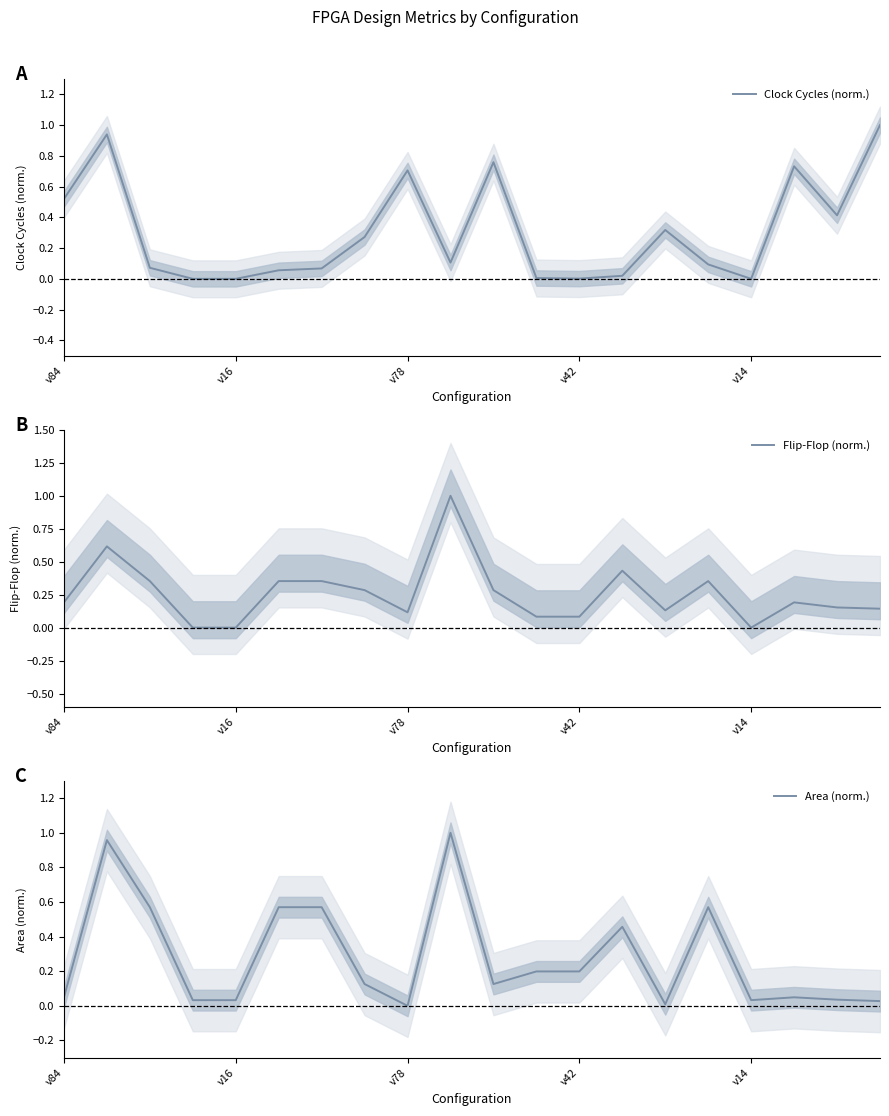

What are all the series names shown in the legend?

Clock Cycles (norm.), Flip-Flop (norm.), Area (norm.)